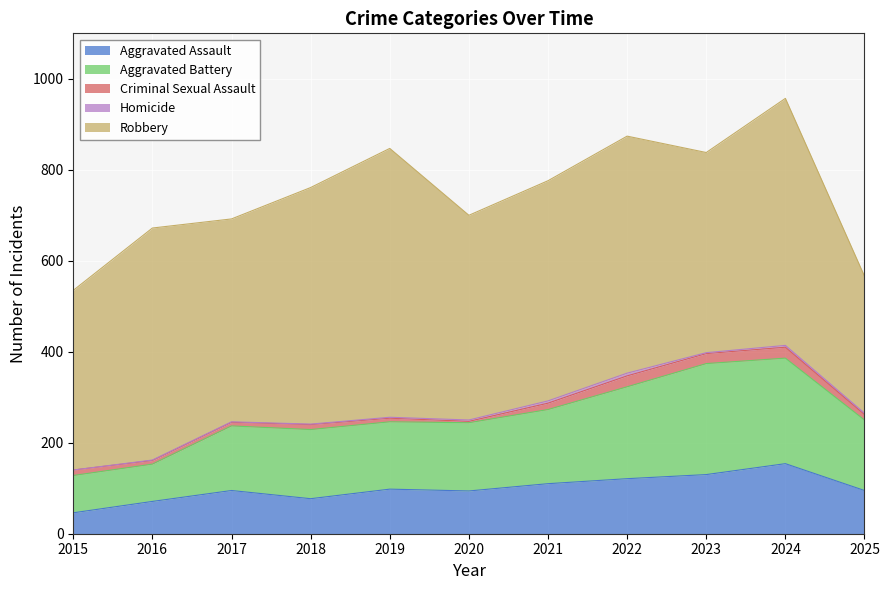

Reading left to right, extract all data points from this chart.

Aggravated Assault: 2015=46	2016=71	2017=95	2018=77	2019=98	2020=94	2021=110	2022=121	2023=130	2024=154	2025=95
Aggravated Battery: 2015=82	2016=82	2017=142	2018=152	2019=148	2020=150	2021=163	2022=202	2023=244	2024=232	2025=155
Criminal Sexual Assault: 2015=12	2016=8	2017=8	2018=11	2019=8	2020=3	2021=14	2022=24	2023=22	2024=24	2025=12
Homicide: 2015=0	2016=1	2017=1	2018=1	2019=2	2020=3	2021=5	2022=6	2023=2	2024=4	2025=3
Robbery: 2015=395	2016=510	2017=446	2018=520	2019=591	2020=450	2021=484	2022=521	2023=440	2024=543	2025=301